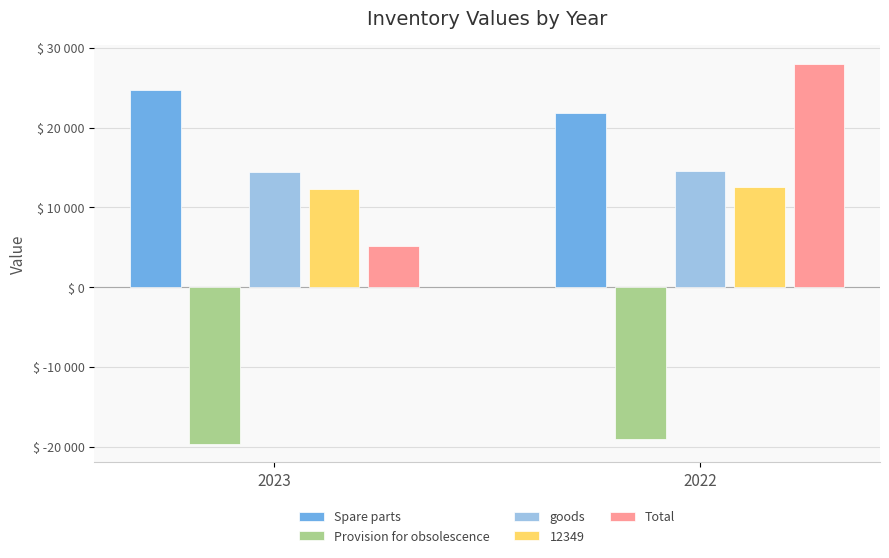

Are the bars horizontal?

No